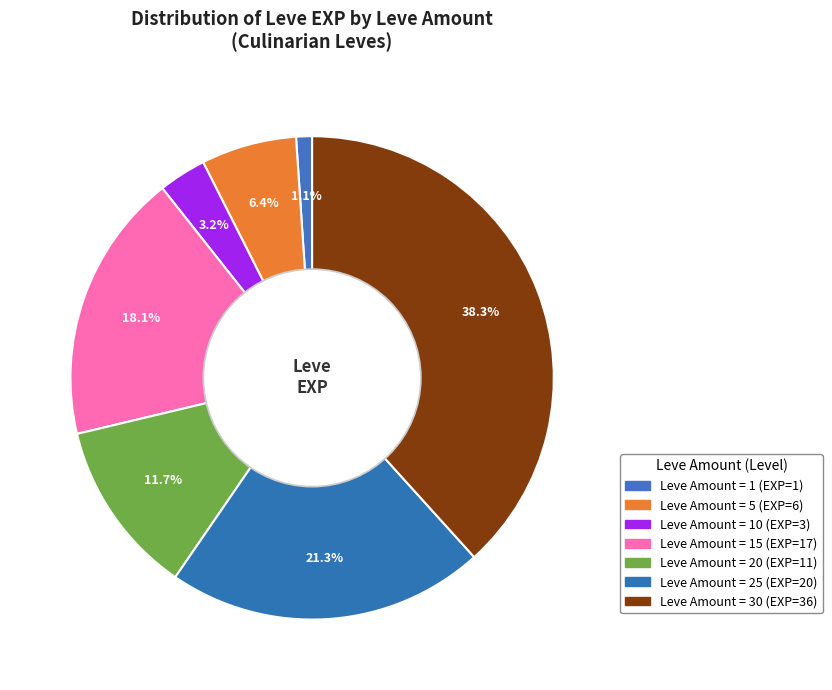

How many slices are in this pie chart?

7